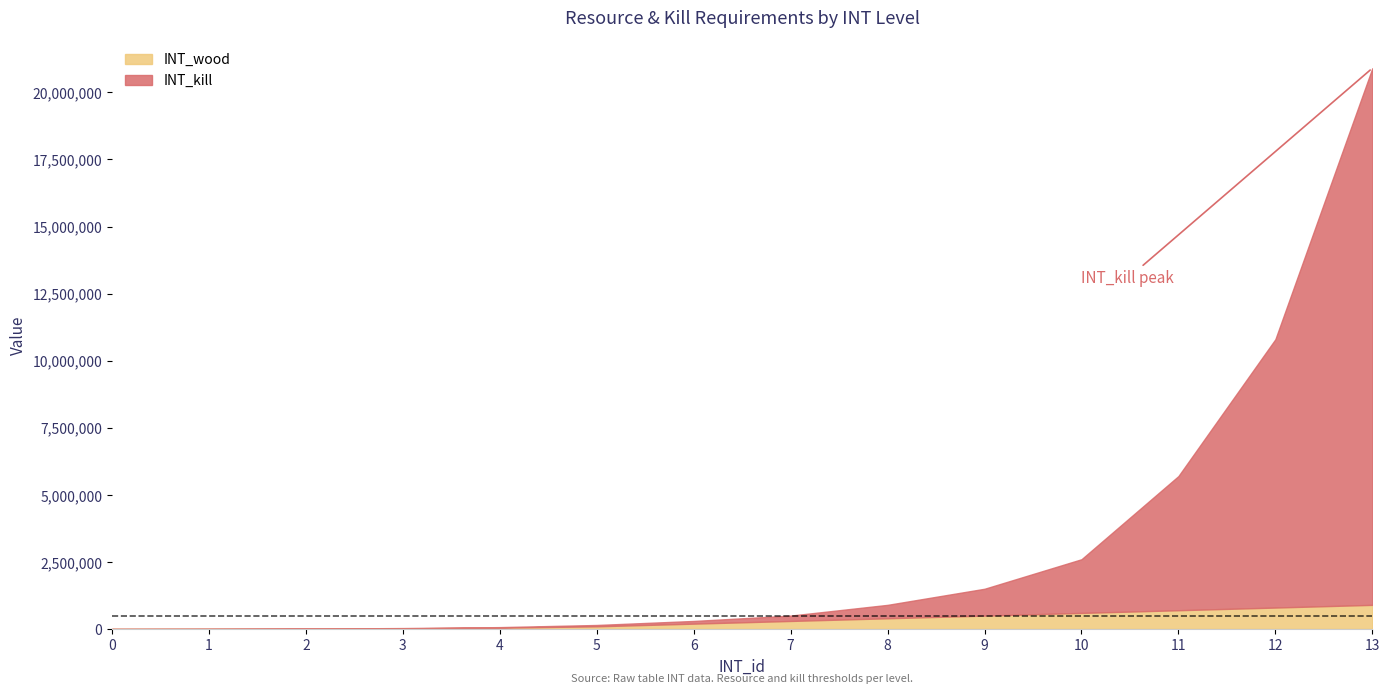

Where do INT_kill and INT_wood first cross each other?

7 and 8